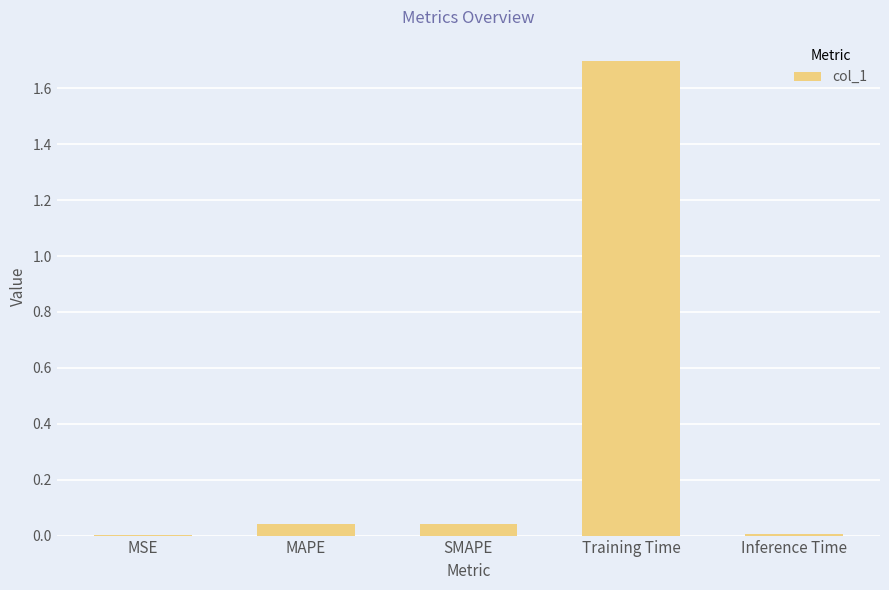

What is the change in value from SMAPE to Training Time?

+1.7